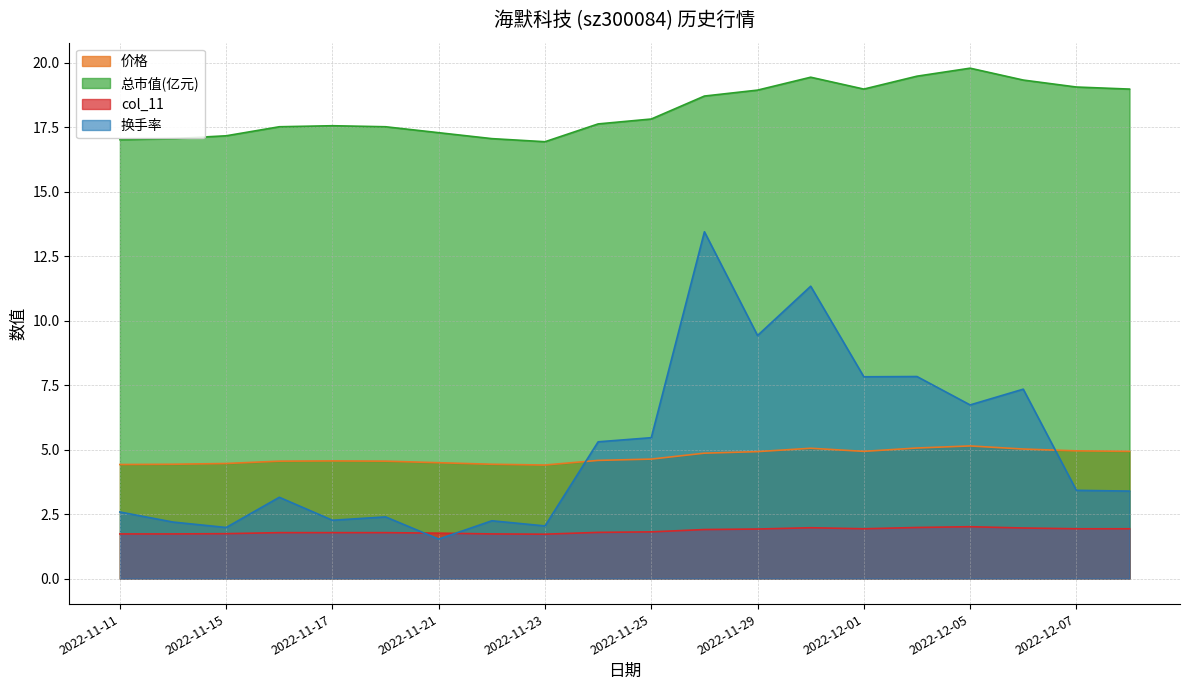

At how many categories does at least one series exceed 10?

20